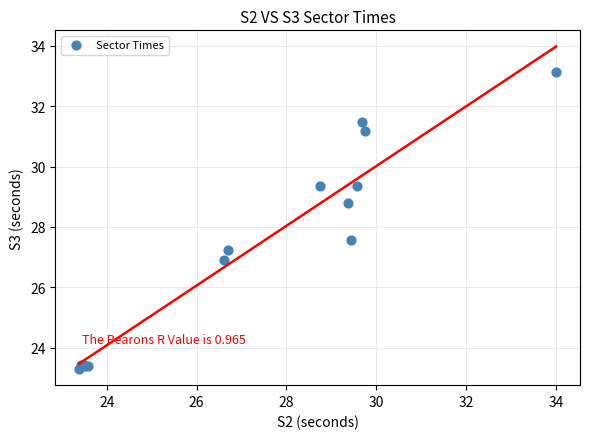

What Y value in the scatter plot is closest to 28?

27.6